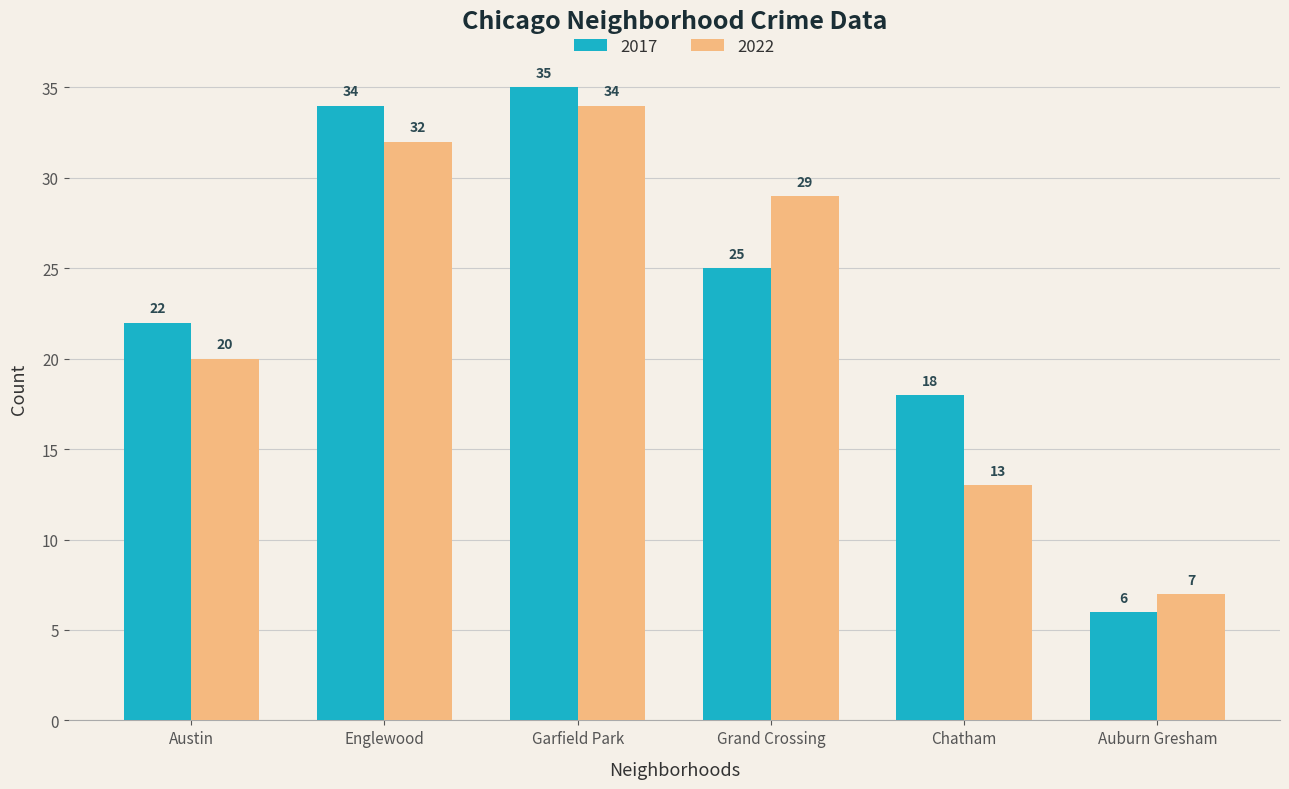

Which series changed the most between Austin and Garfield Park?

2022